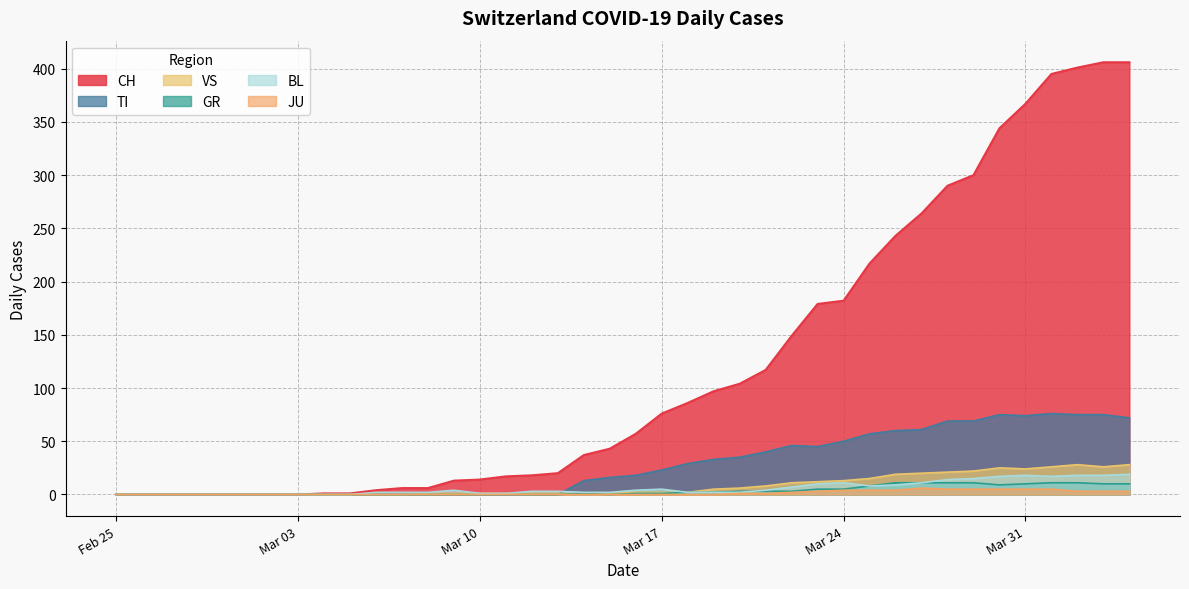

True or false: BL and VS intersect in this chart.

False